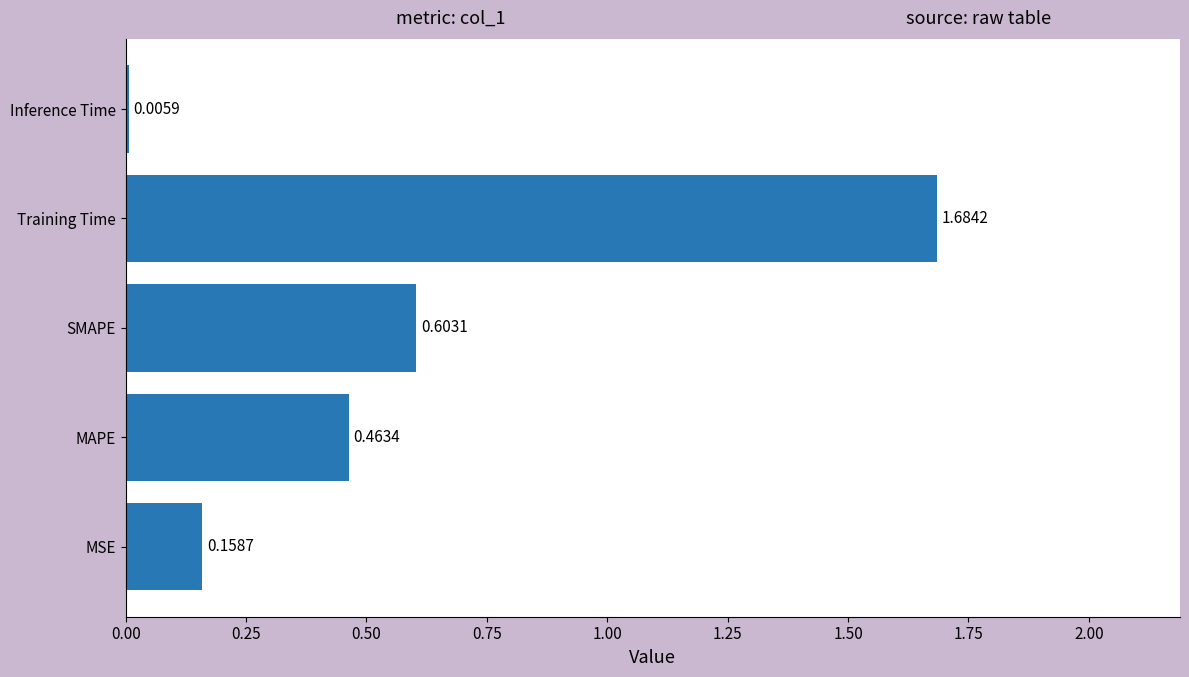

What is the sum of all values?

2.9